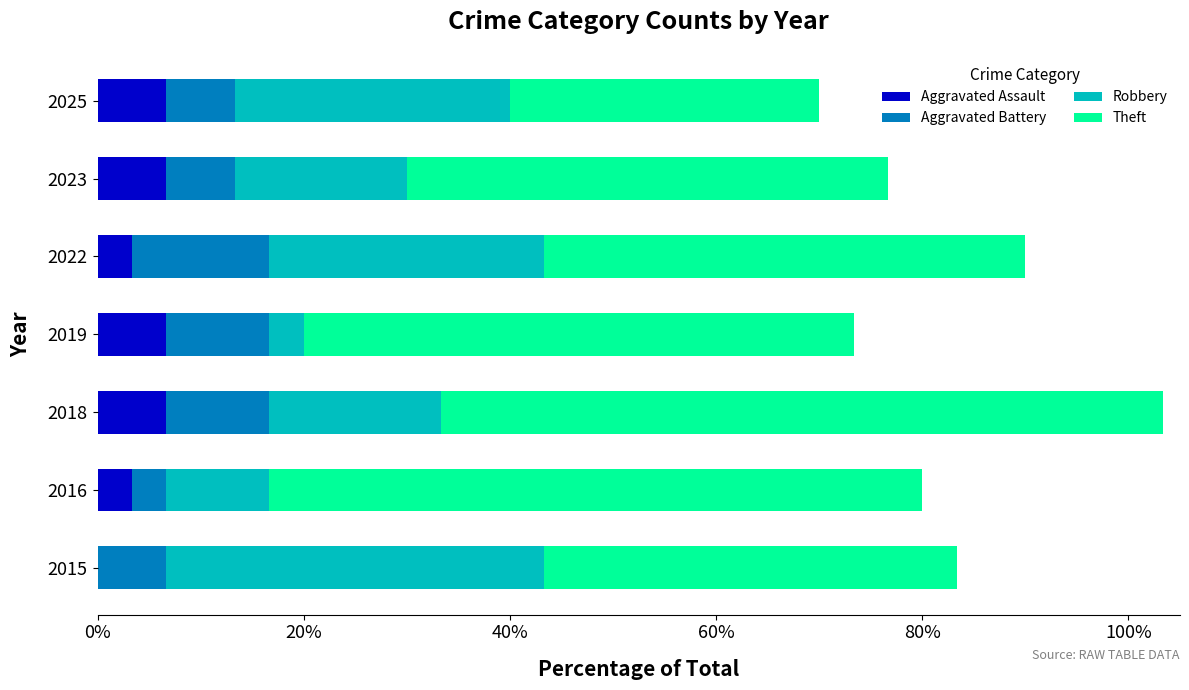

What are all the series names shown in the legend?

Aggravated Assault, Aggravated Battery, Robbery, Theft